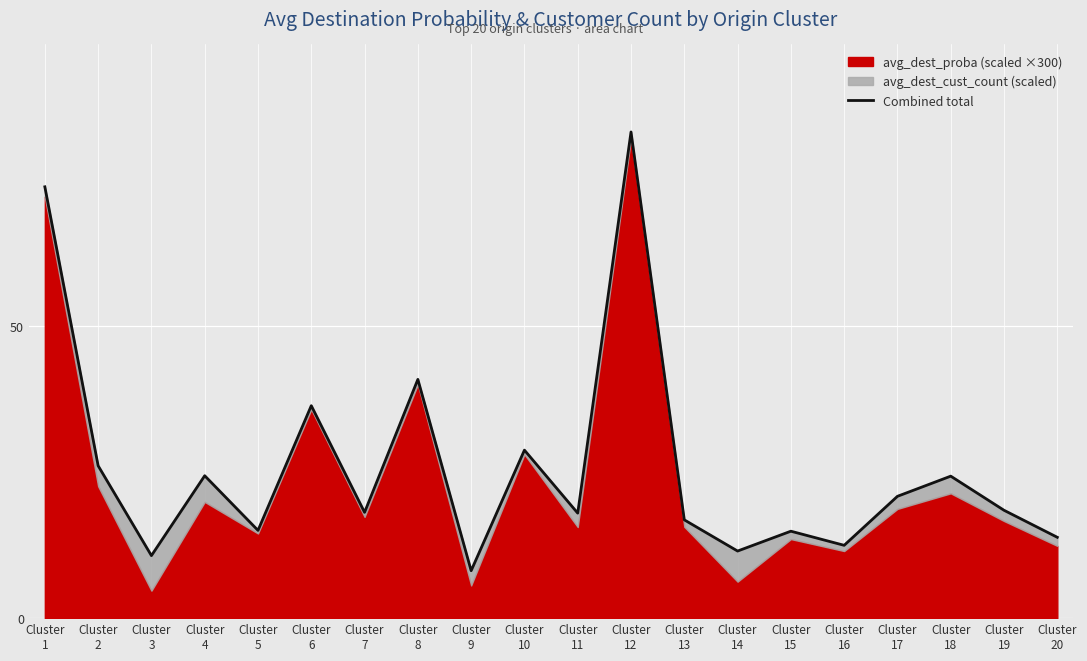

True or false: the data shows 8.1 at Cluster
9.

True